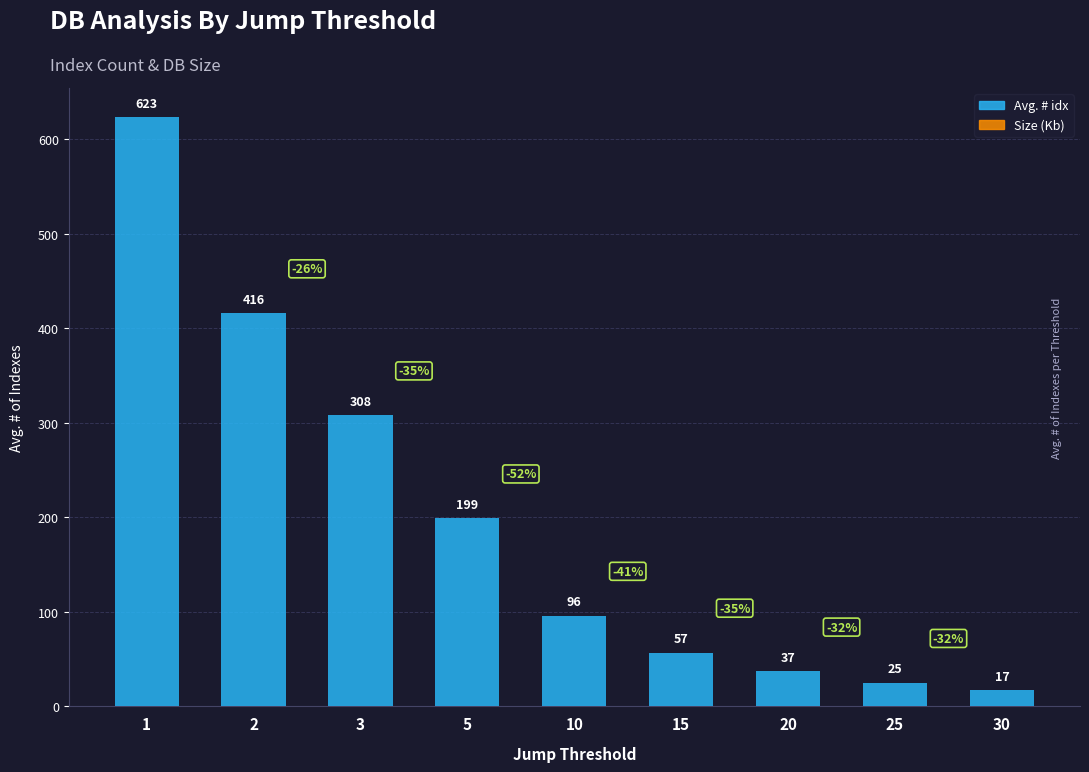

Reading left to right, extract all data points from this chart.

1=623	2=416	3=308	5=199	10=96	15=57	20=37	25=25	30=17